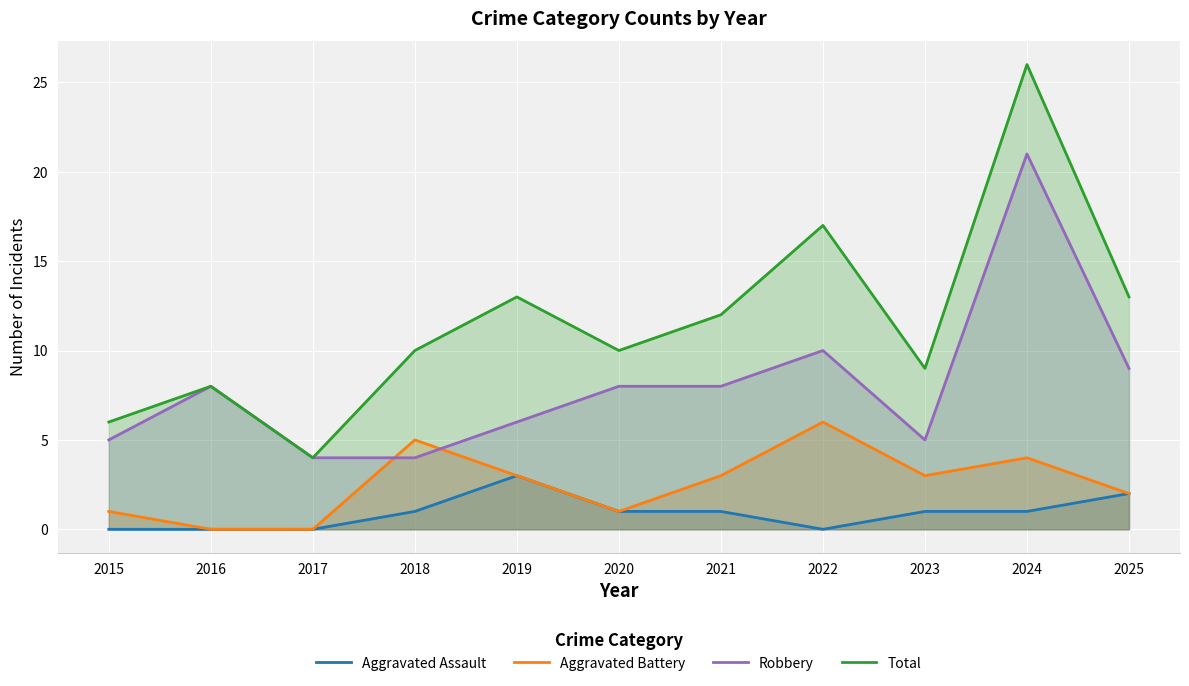

What is the difference between the highest and lowest values at 2015?

6